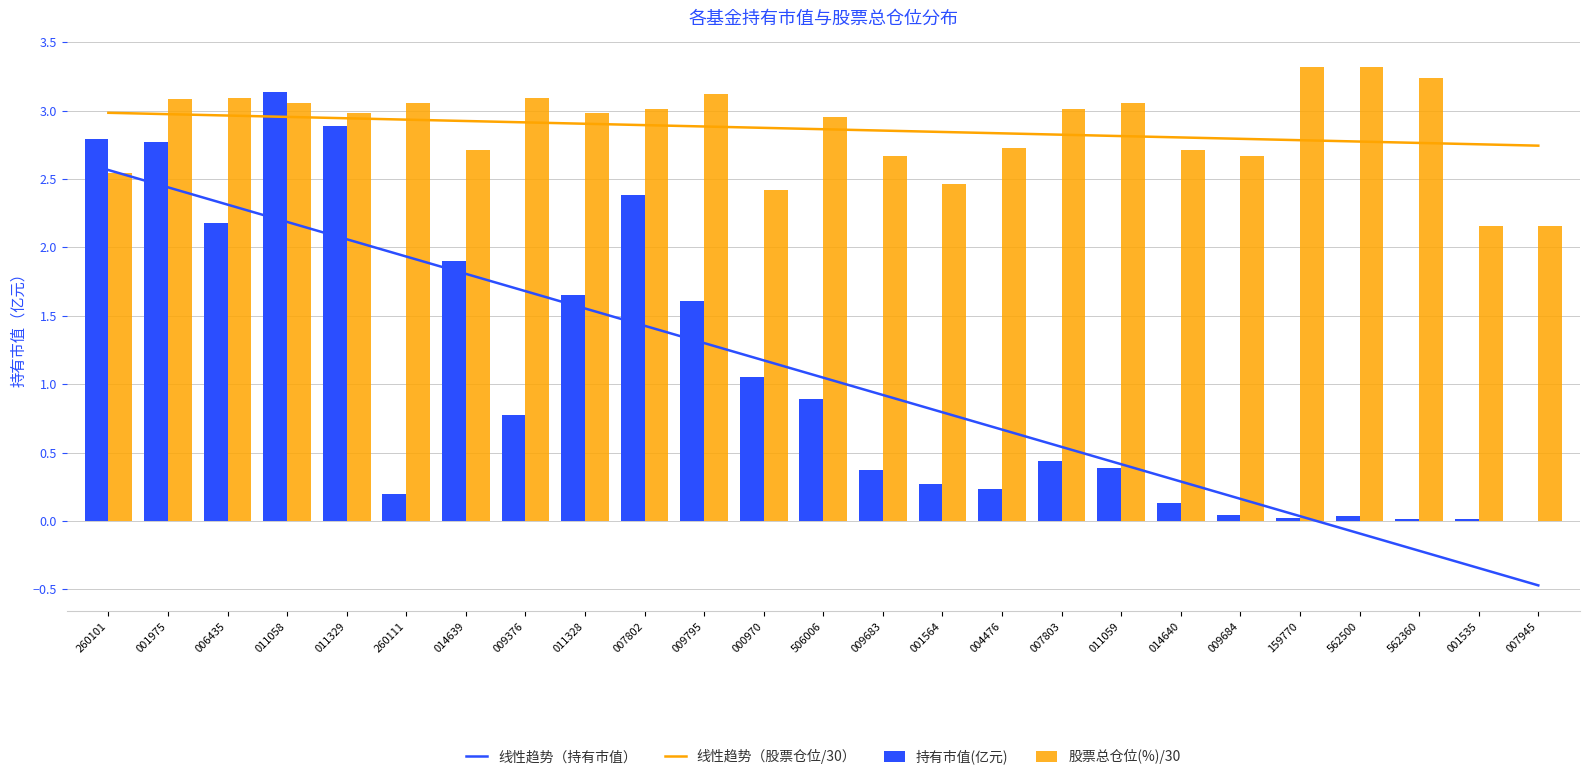

What position from the left is 007803?

17